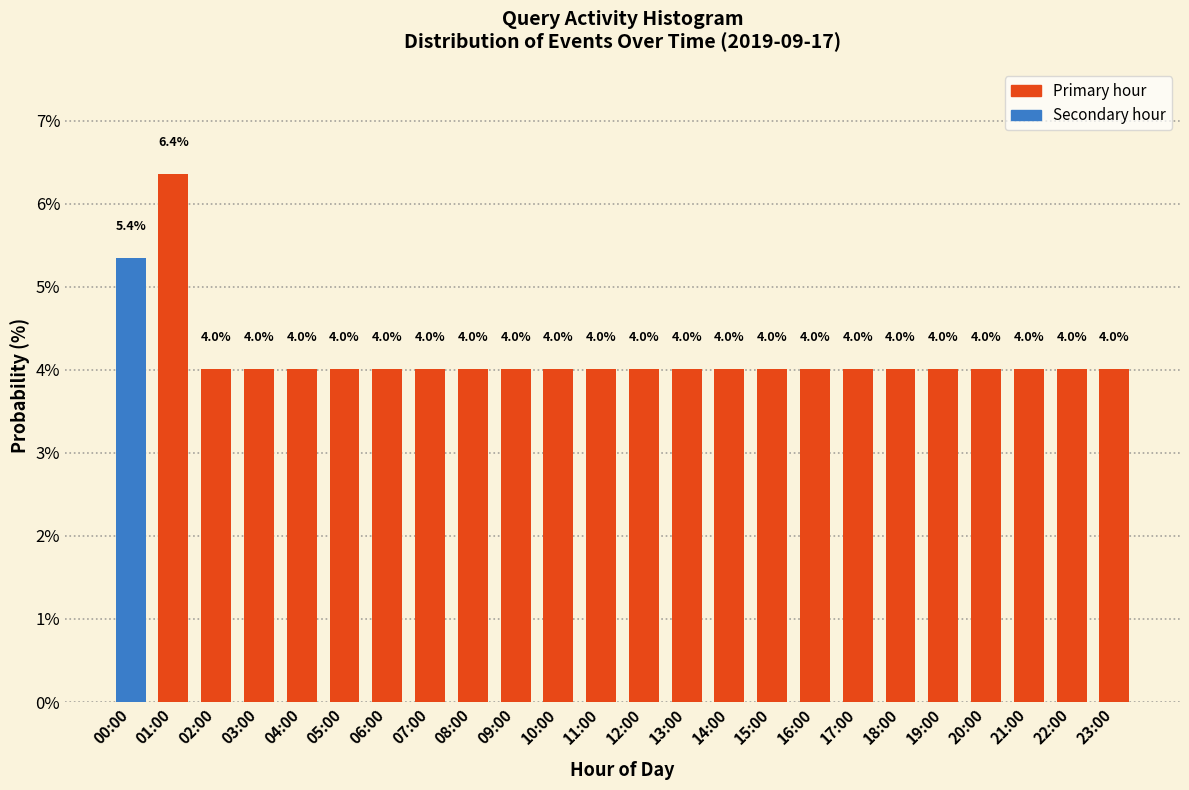

Reading left to right, extract all data points from this chart.

00:00=5.4	01:00=6.4	02:00=4.0	03:00=4.0	04:00=4.0	05:00=4.0	06:00=4.0	07:00=4.0	08:00=4.0	09:00=4.0	10:00=4.0	11:00=4.0	12:00=4.0	13:00=4.0	14:00=4.0	15:00=4.0	16:00=4.0	17:00=4.0	18:00=4.0	19:00=4.0	20:00=4.0	21:00=4.0	22:00=4.0	23:00=4.0